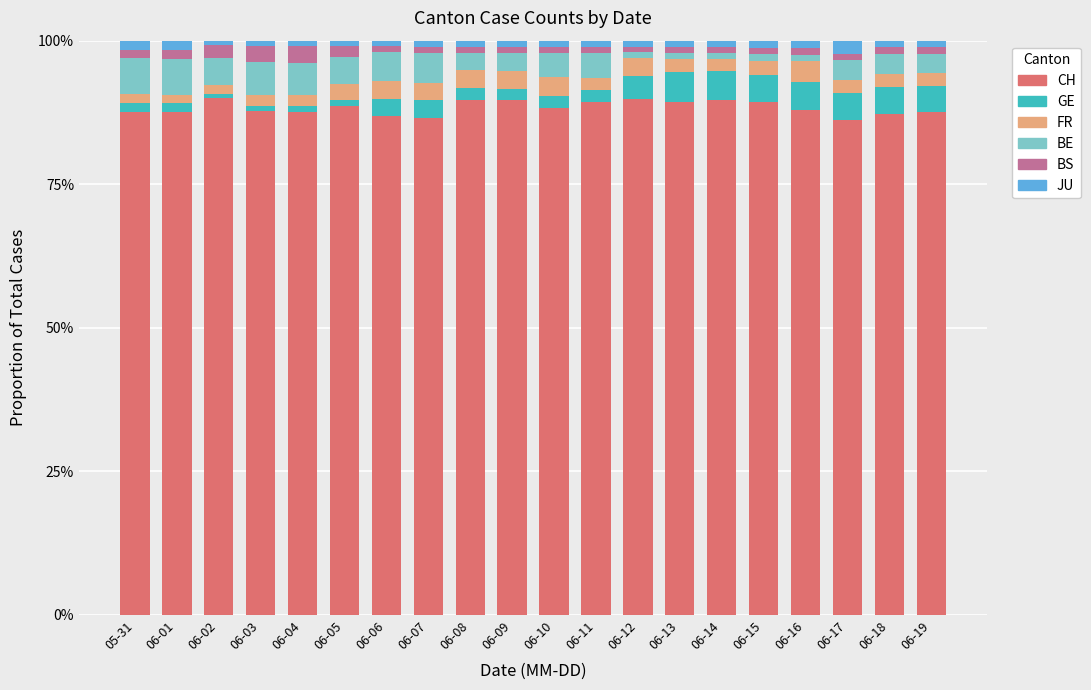

Is it true that JU equals 0.0 at 06-12?

False